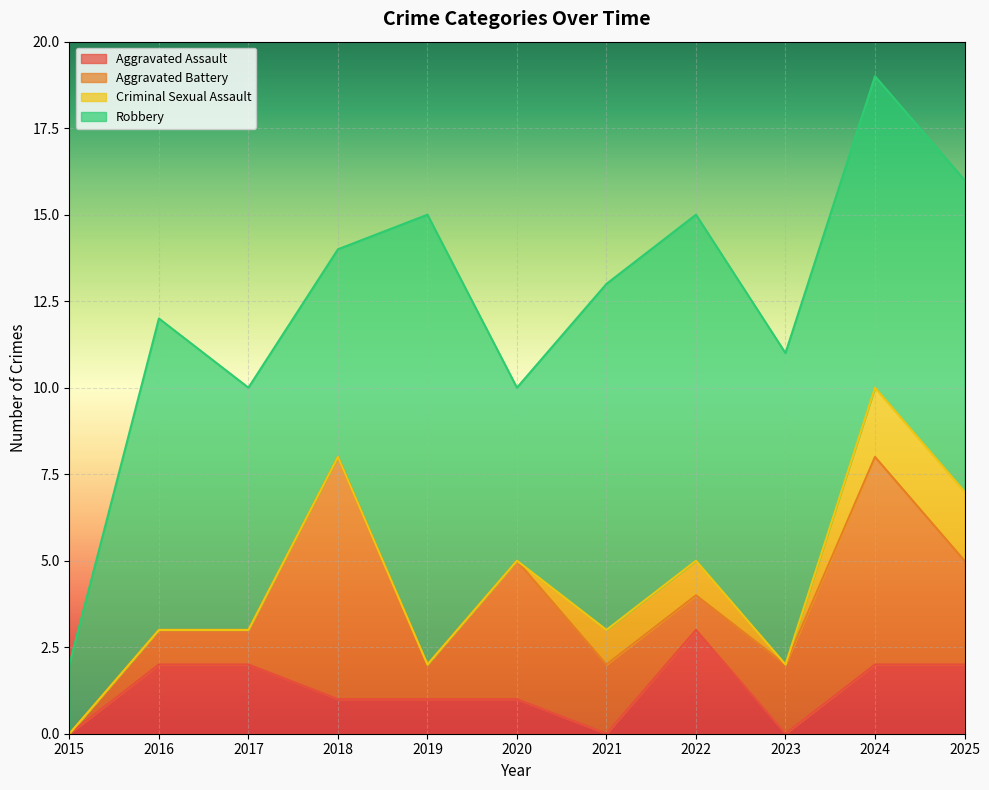

True or false: Criminal Sexual Assault and Aggravated Assault intersect in this chart.

True